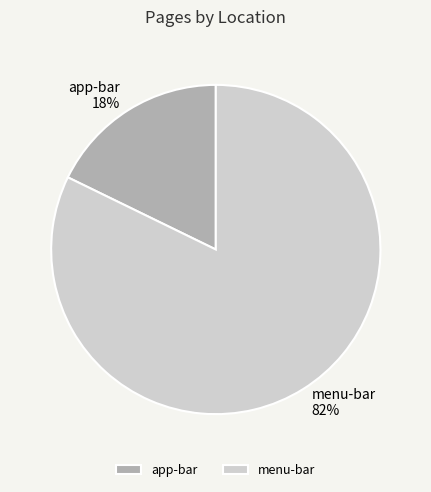

Combined, do menu-bar and app-bar account for over 50%?

Yes